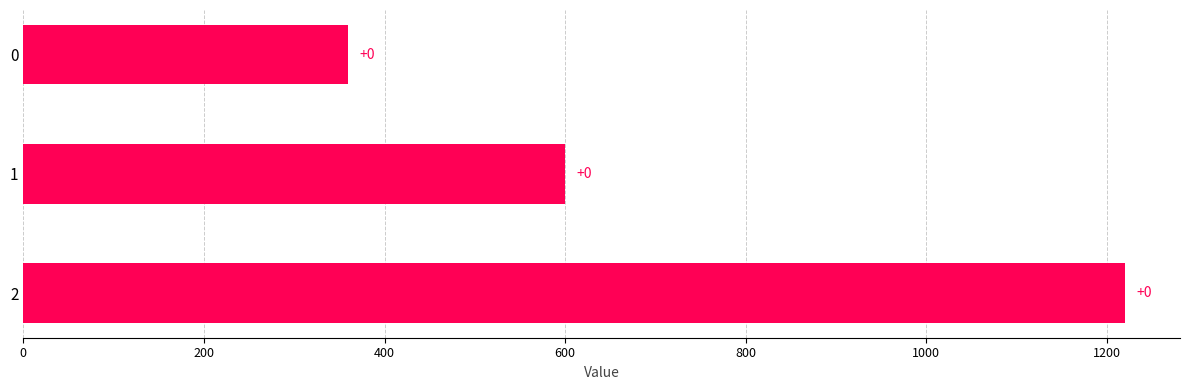

True or false: the data shows 360 at 0.

True